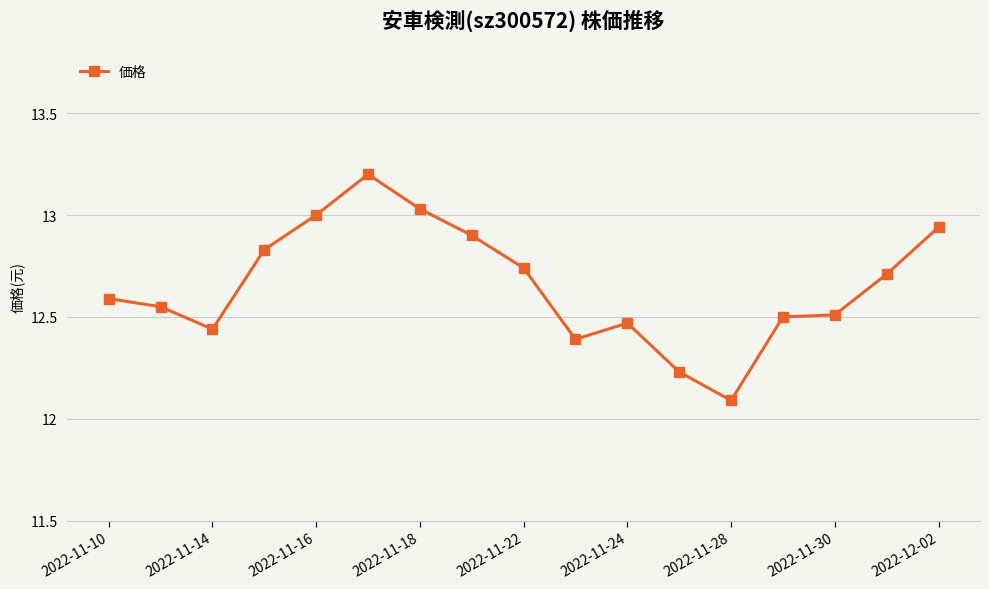

What is the sum of all values?

215.1